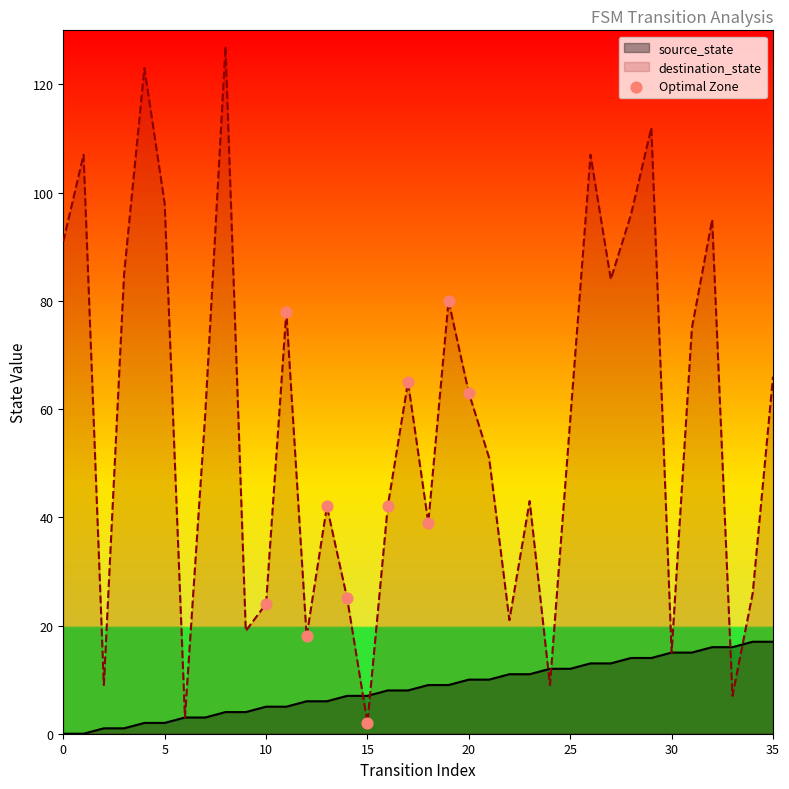

Which series has the largest range (max minus min)?

destination_state